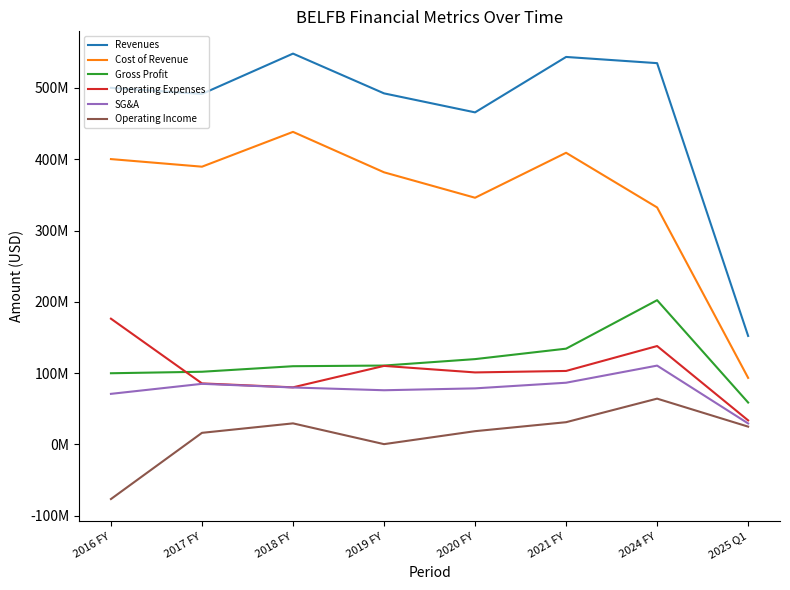

What is the sum of all Operating Expenses values?

828511000